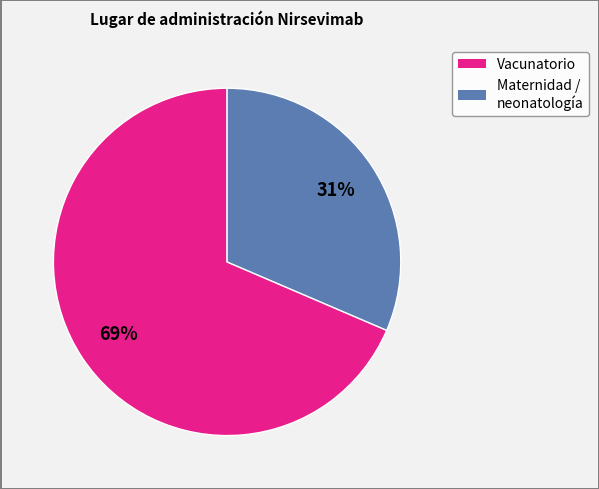

To the nearest percent, what is the average slice percentage?

50%